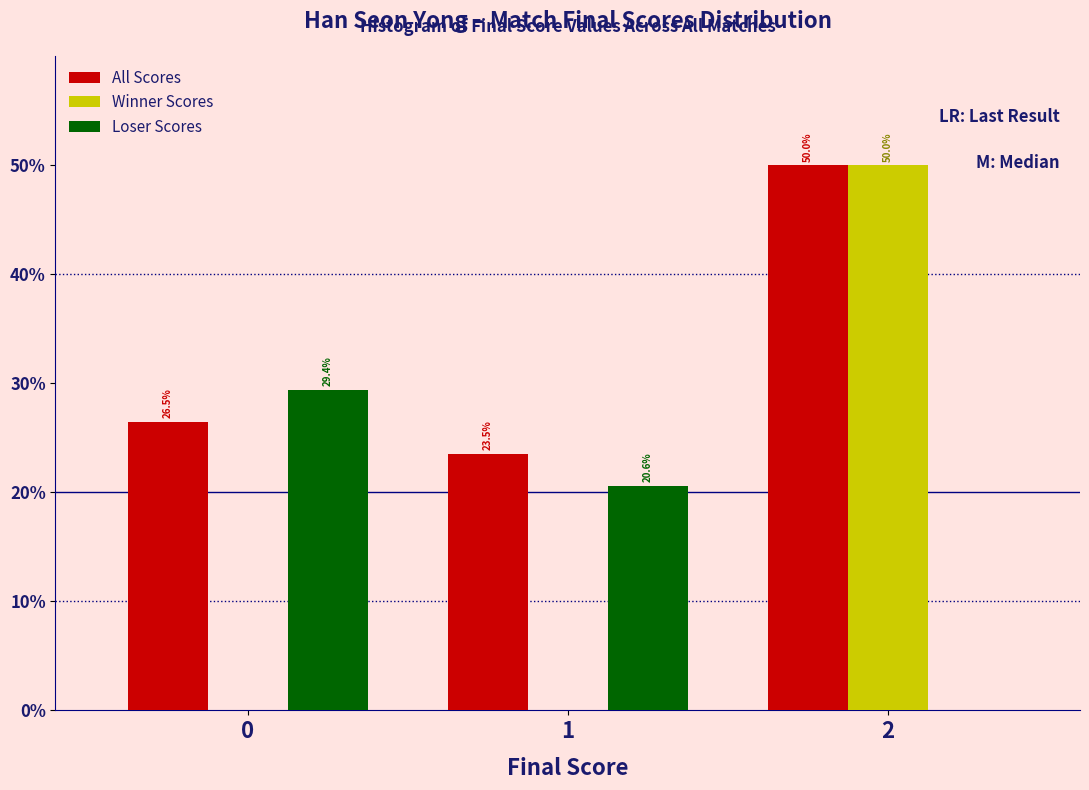

Reading left to right, transcribe all the data shown in this chart.

All Scores: 0=26.5	1=23.5	2=50.0
Winner Scores: 0=0.0	1=0.0	2=50.0
Loser Scores: 0=29.4	1=20.6	2=0.0